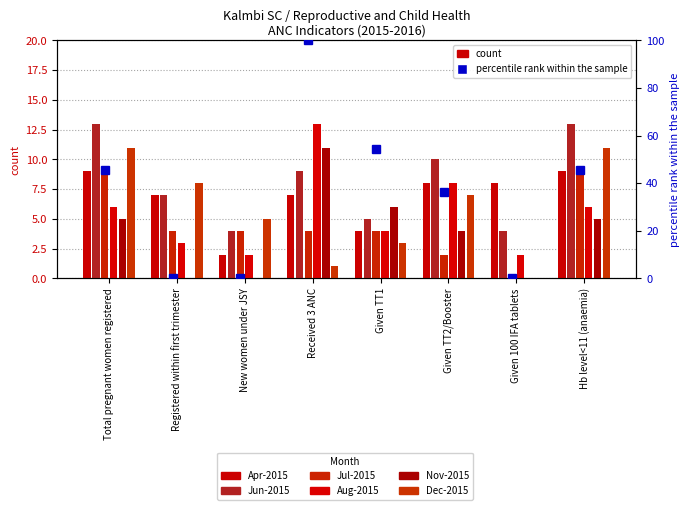

Which category has the lowest value across all series?

Given 100 IFA tablets